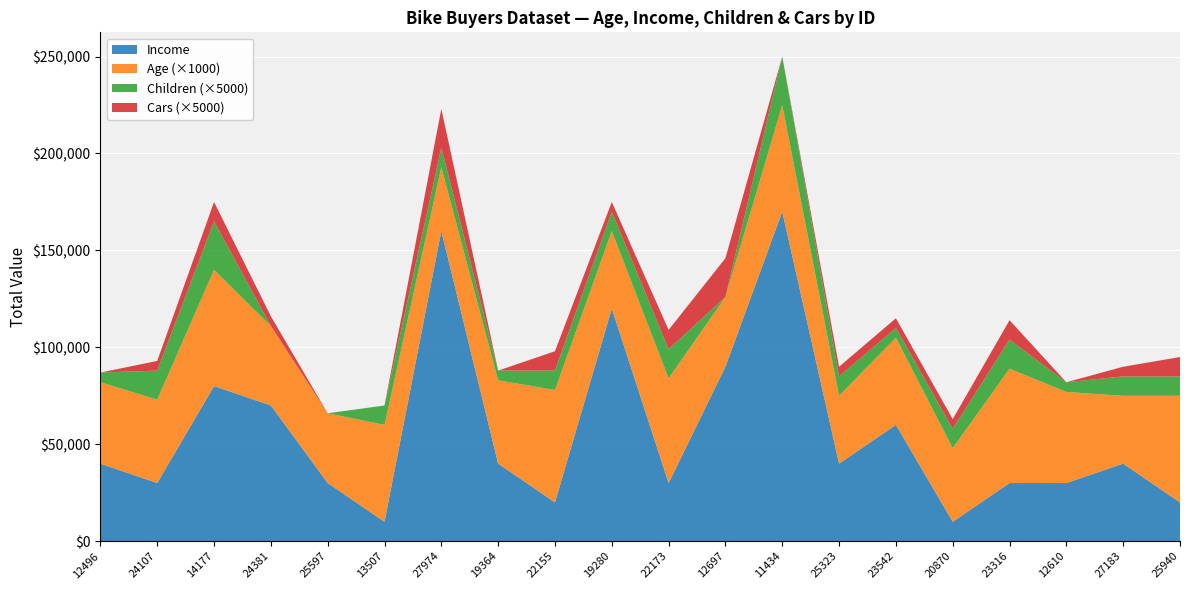

Reading left to right, list all the values displayed in this chart.

Age: 42	43	60	41	36	50	33	43	58	40	54	36	55	35	45	38	59	47	35	55
Income: 40000	30000	80000	70000	30000	10000	160000	40000	20000	120000	30000	90000	170000	40000	60000	10000	30000	30000	40000	20000
Children: 1	3	5	0	0	2	2	1	2	2	3	0	5	2	1	2	3	1	2	2
Cars: 0	1	2	1	0	0	4	0	2	1	2	4	0	1	1	1	2	0	1	2